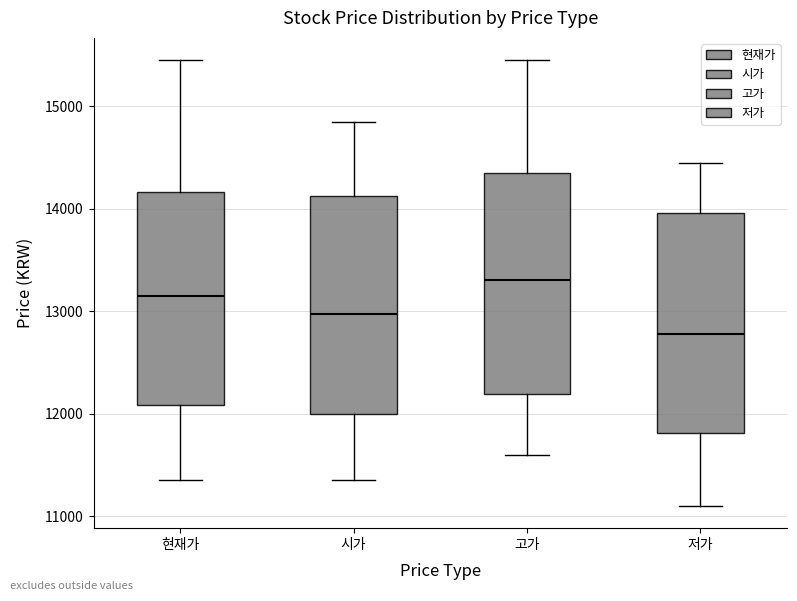

Reading left to right, transcribe this box plot: for each box, give where its median line is, the range the box spans, and where its two whiskers end, as read against the y-axis. The values are not printed on the chart, so give them approximately, as read against the axis.

현재가: median 13200, box 12100 to 14200, whiskers 11400 to 15500
시가: median 13000, box 12000 to 14100, whiskers 11400 to 14900
고가: median 13300, box 12200 to 14400, whiskers 11600 to 15500
저가: median 12800, box 11800 to 14000, whiskers 11100 to 14500